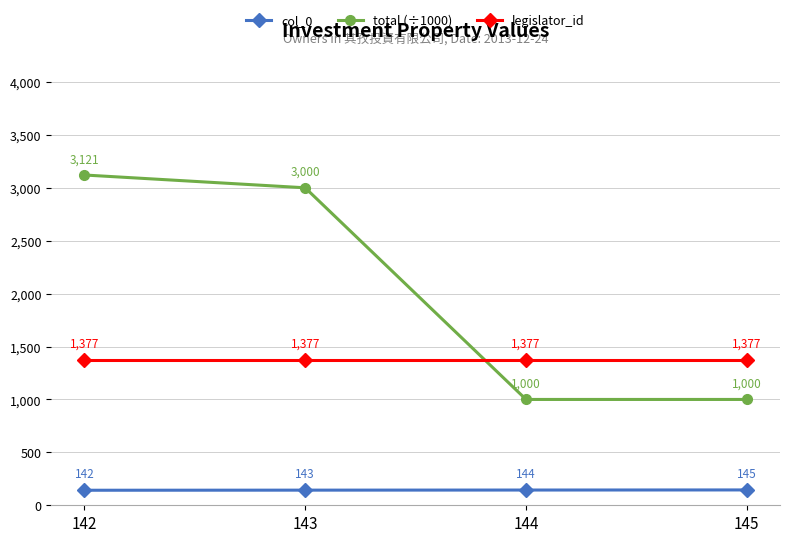

True or false: col_0 and legislator_id intersect in this chart.

False